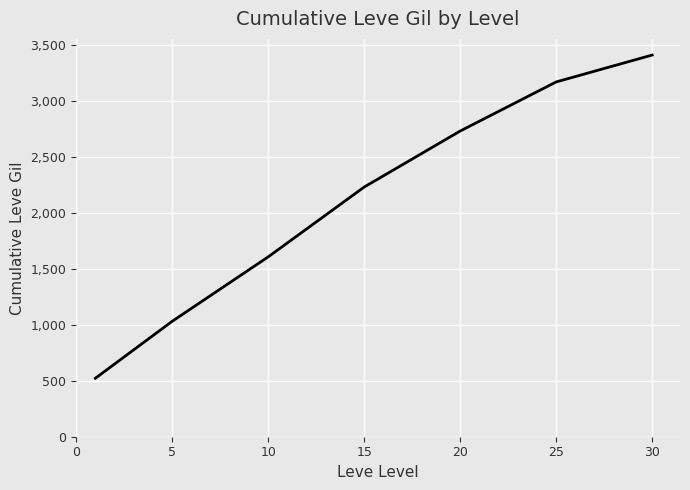

What is the difference between the second highest and second lowest values?

2136.7